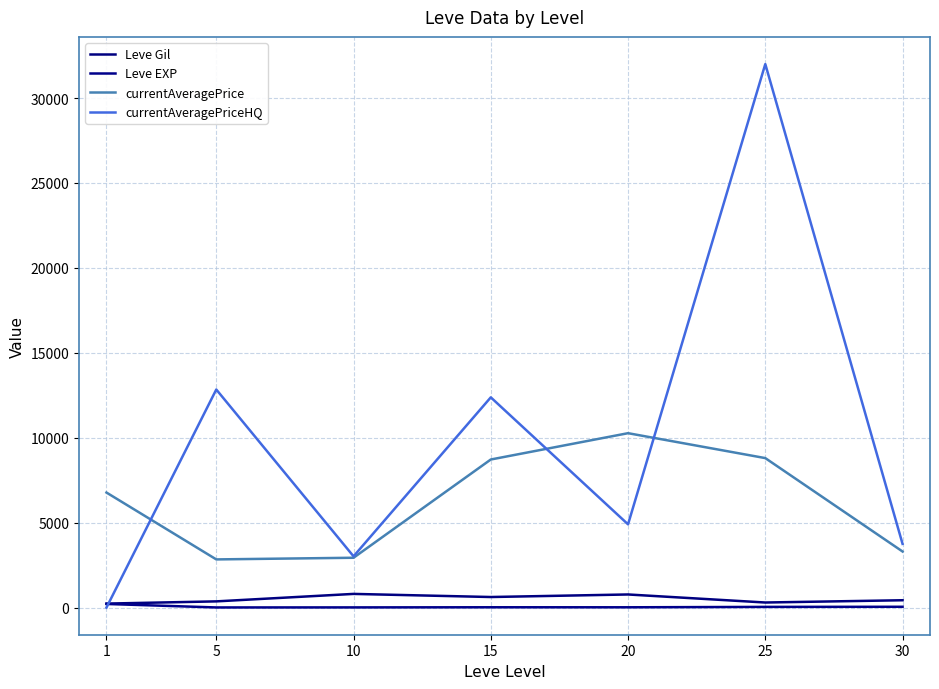

Which series changed the most between 20 and 25?

currentAveragePriceHQ